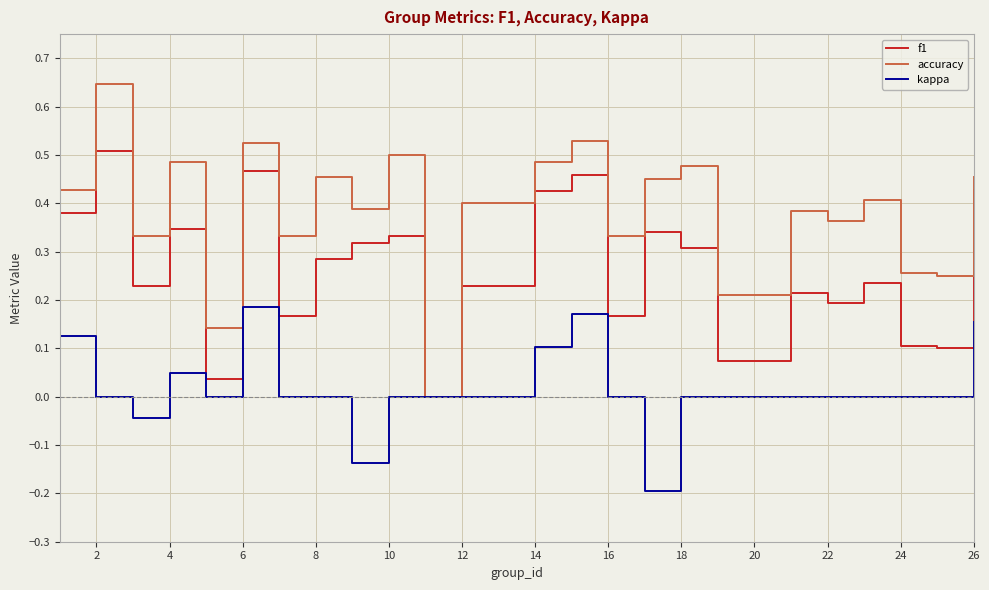

Which series has the largest total across all categories?

accuracy